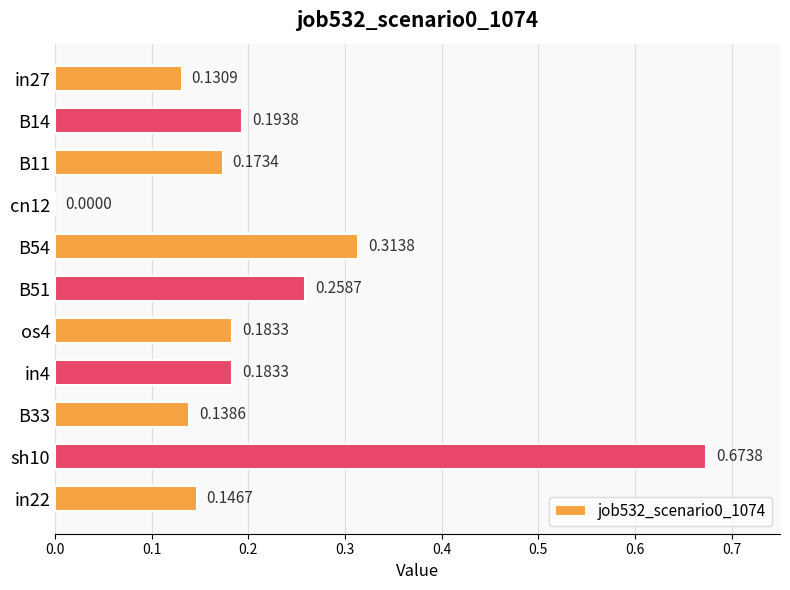

What is the sum of all values?

2.4